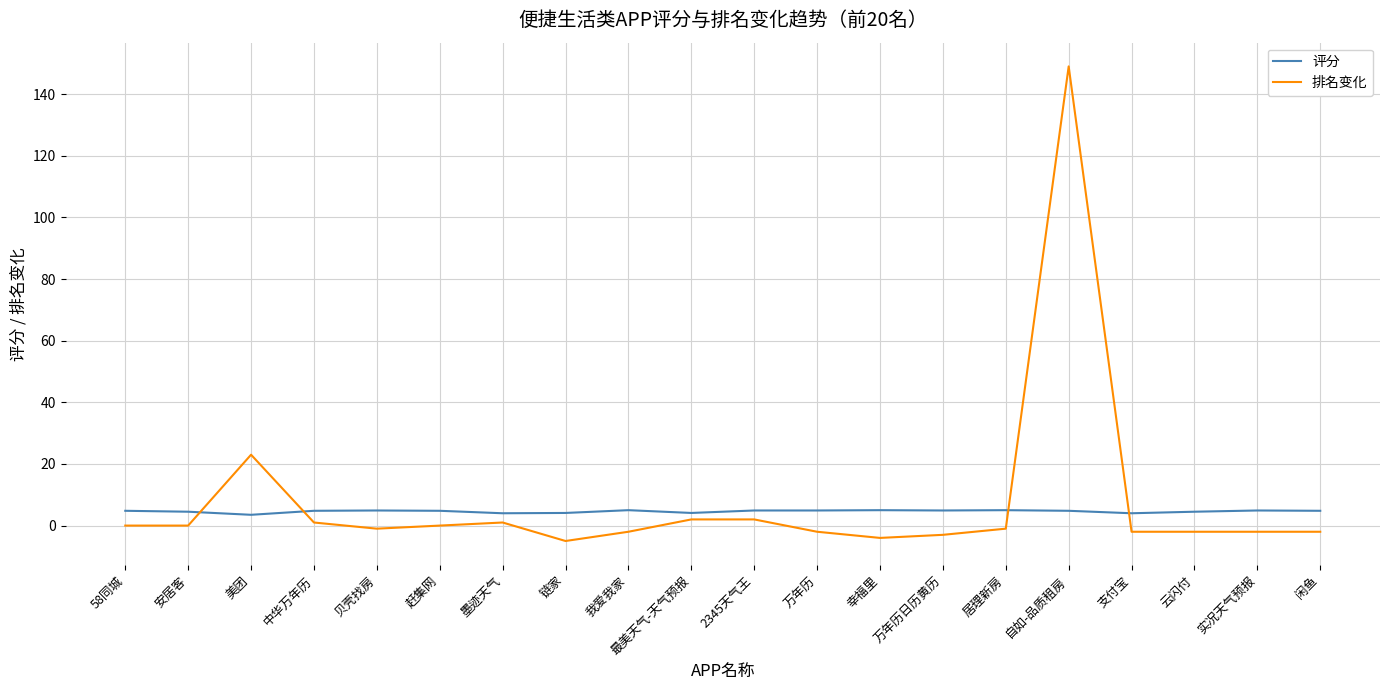

True or false: 评分 and 排名变化 intersect in this chart.

True